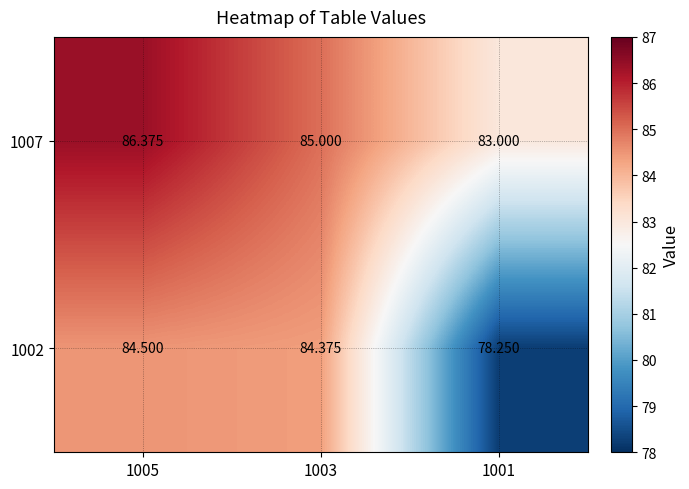

Is the value of 1002 at 1003 greater than the value of 1007 at 1001?

Yes